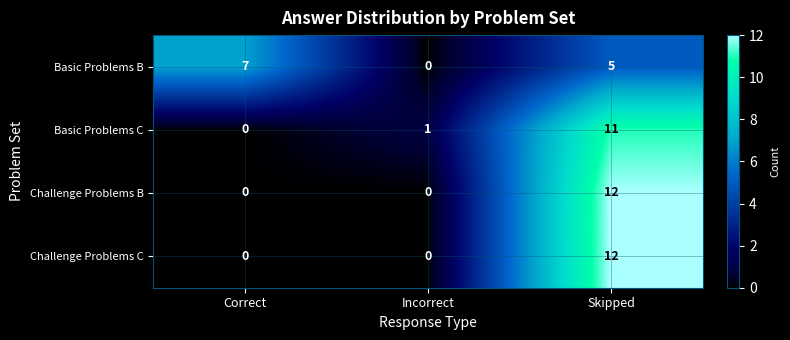

How many values in the Basic Problems C series are below 1?

1